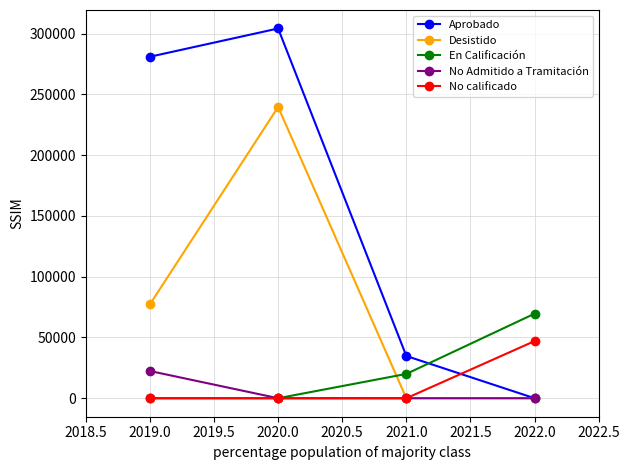

In Desistido, how many points are higher than both neighbors (excluding endpoints)?

1